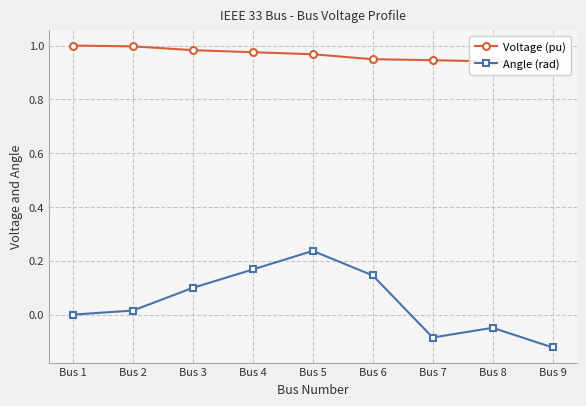

What are all the series names shown in the legend?

Voltage (pu), Angle (rad)